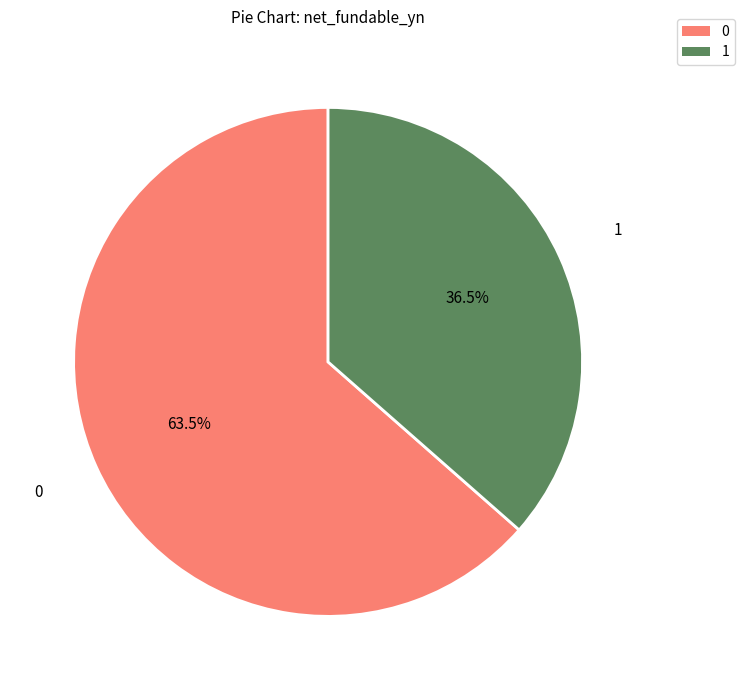

Does any single category account for the majority?

Yes